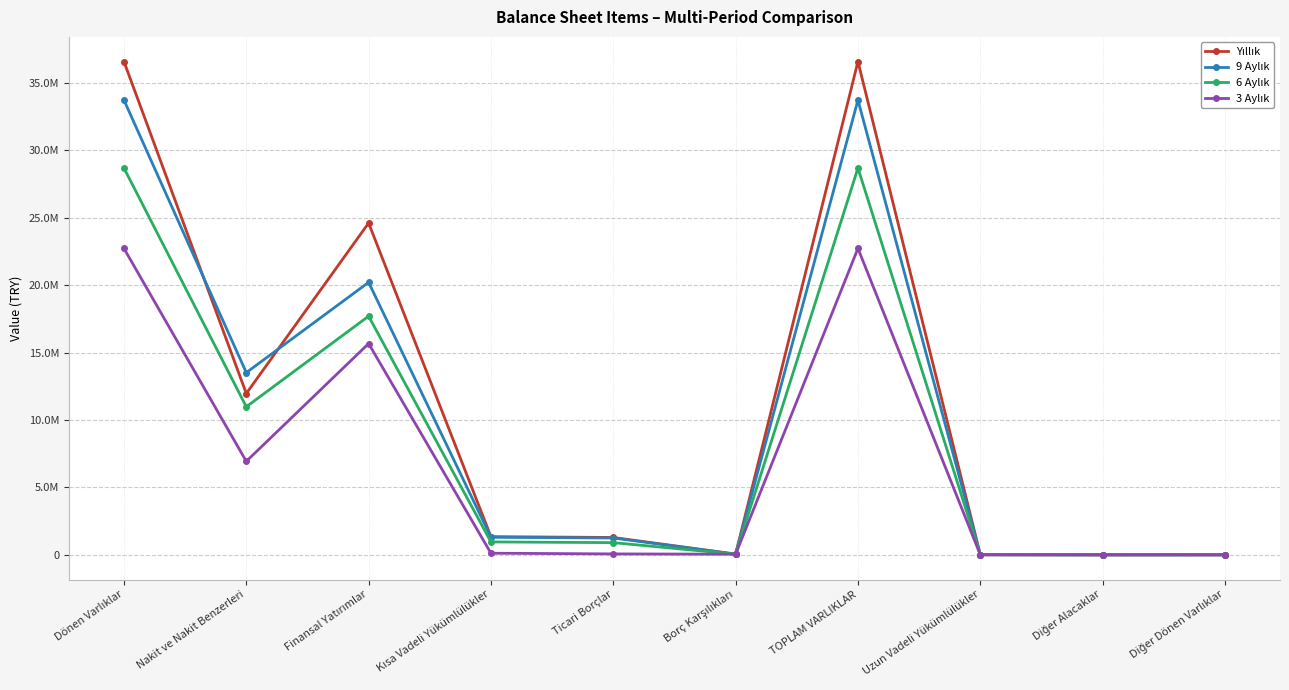

Between TOPLAM VARLIKLAR and Borç Karşılıkları, which is larger?

TOPLAM VARLIKLAR